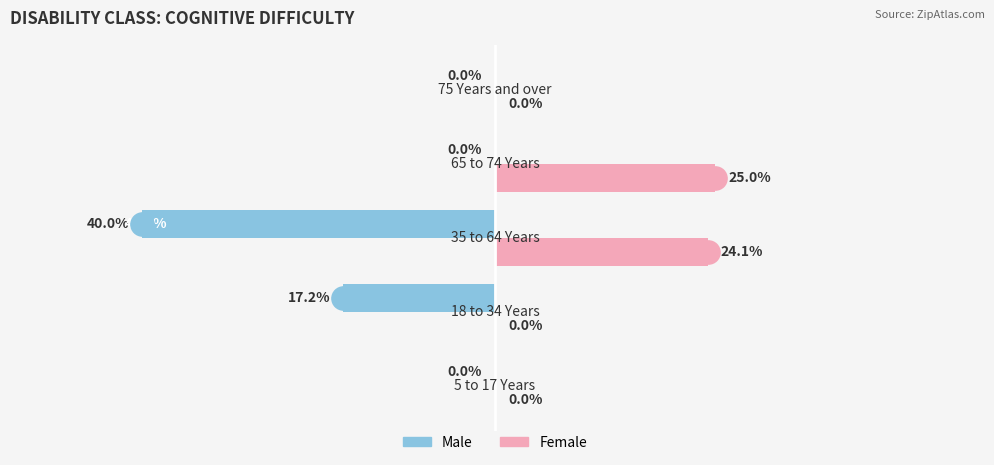

What are all the series names shown in the legend?

Male, Female